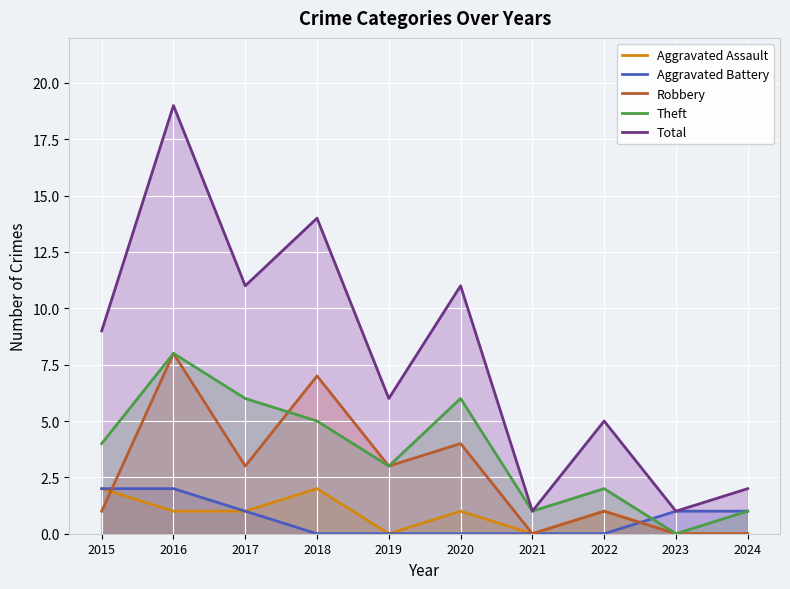

Which series has the largest range (max minus min)?

Total